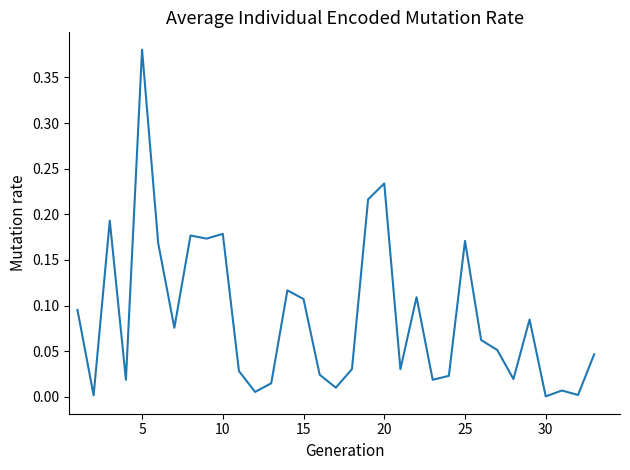

At which category does the chart reach its peak across all series?

5